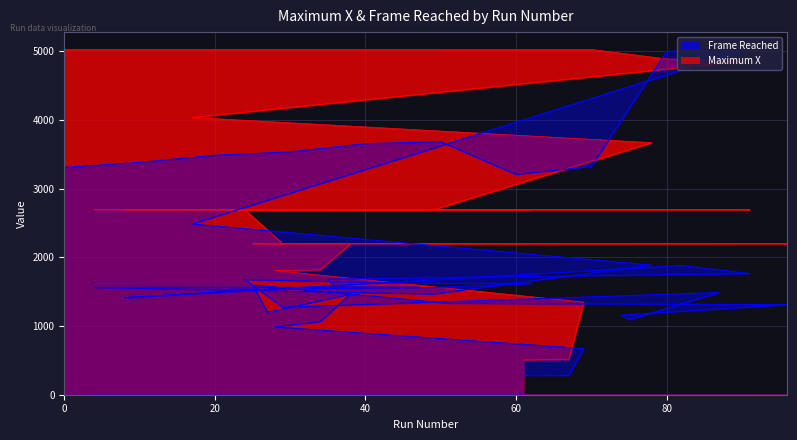

The value of Frame Reached at 67 is 64. True or false?

False